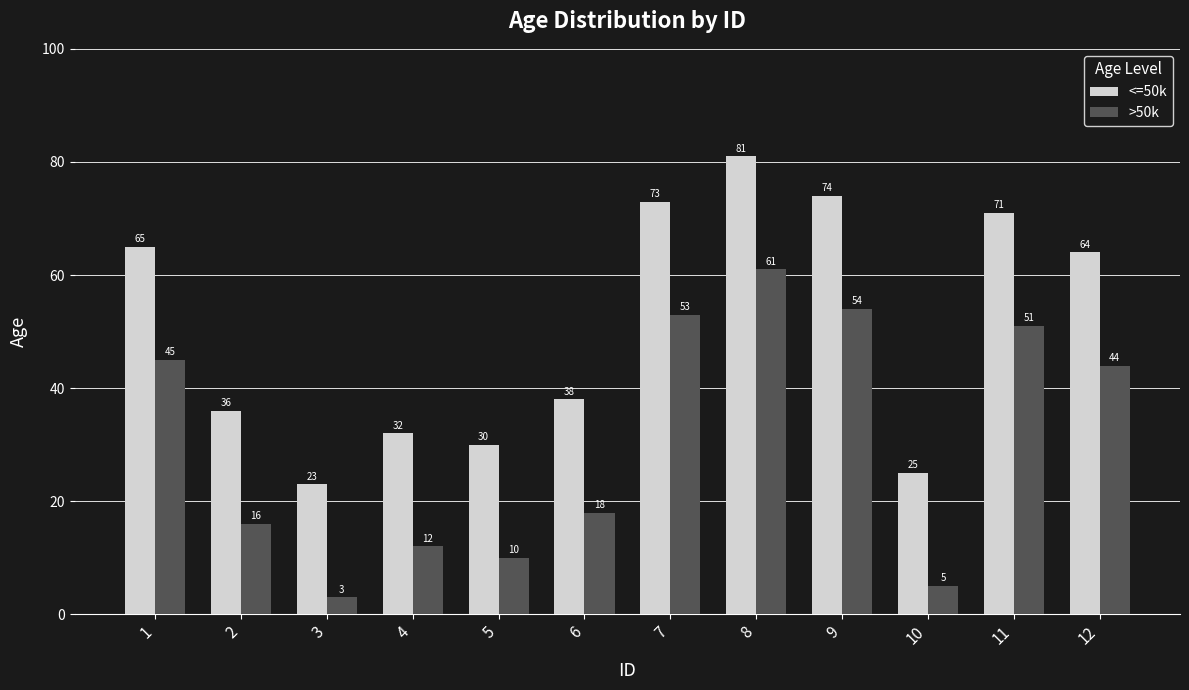

List the labels in order of <=50k value, largest first.

8, 9, 7, 11, 1, 12, 6, 2, 4, 5, 10, 3